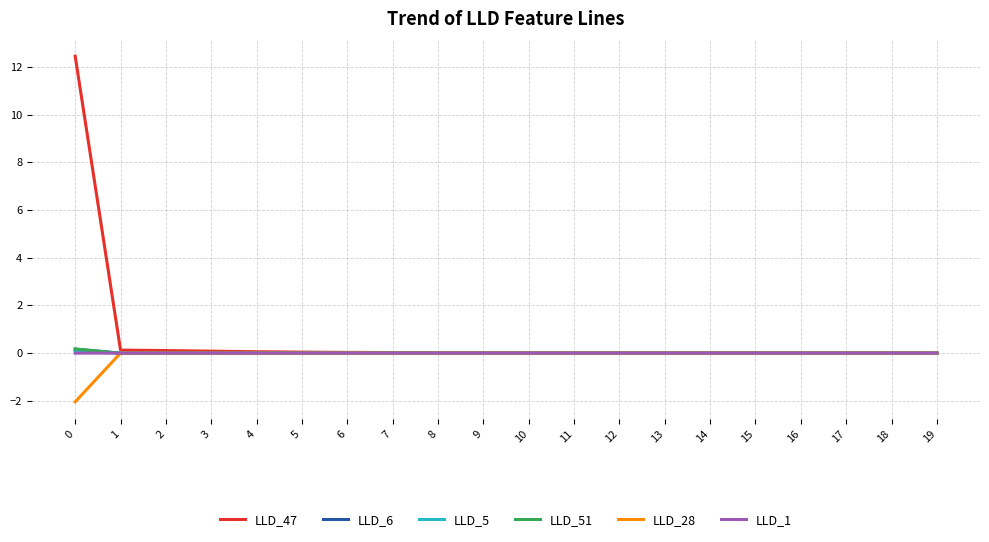

Which series has the widest spread of values?

LLD_47